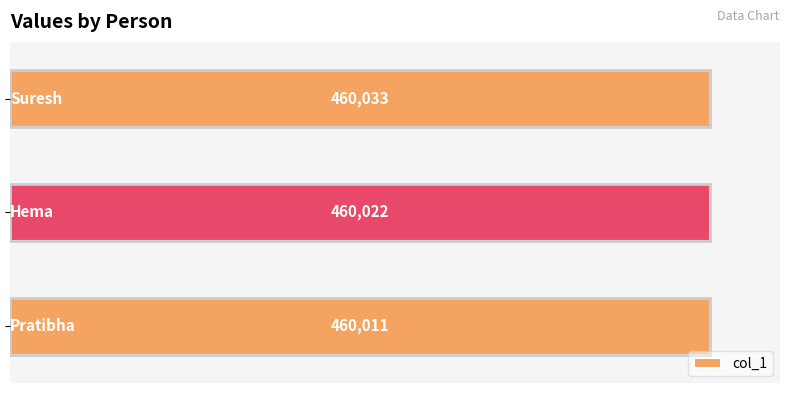

What is the greatest value displayed?

460033